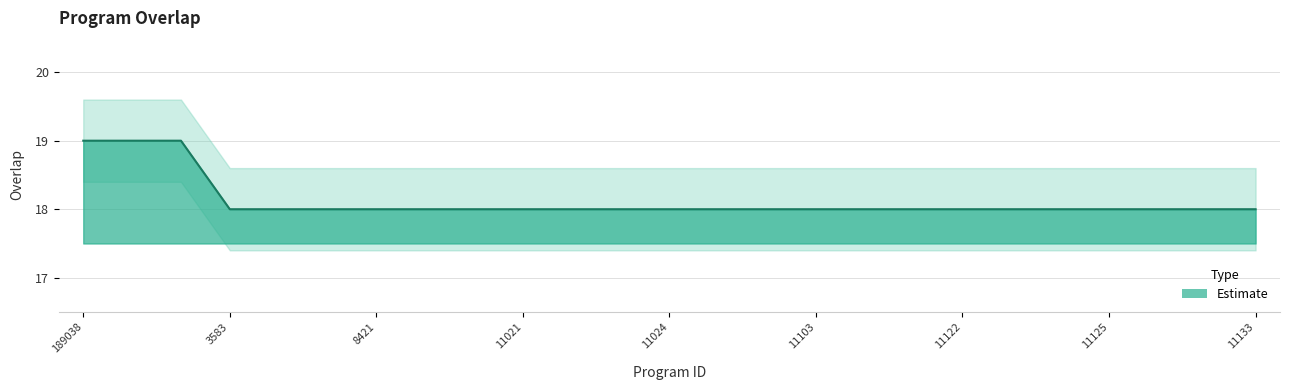

List the labels in order of value, smallest first.

3583, 3626, 7403, 8421, 11013, 11016, 11021, 11022, 11023, 11024, 11025, 11027, 11103, 11119, 11121, 11122, 11123, 11124, 11125, 11129, 11131, 11133, 189038, 198256, 336537